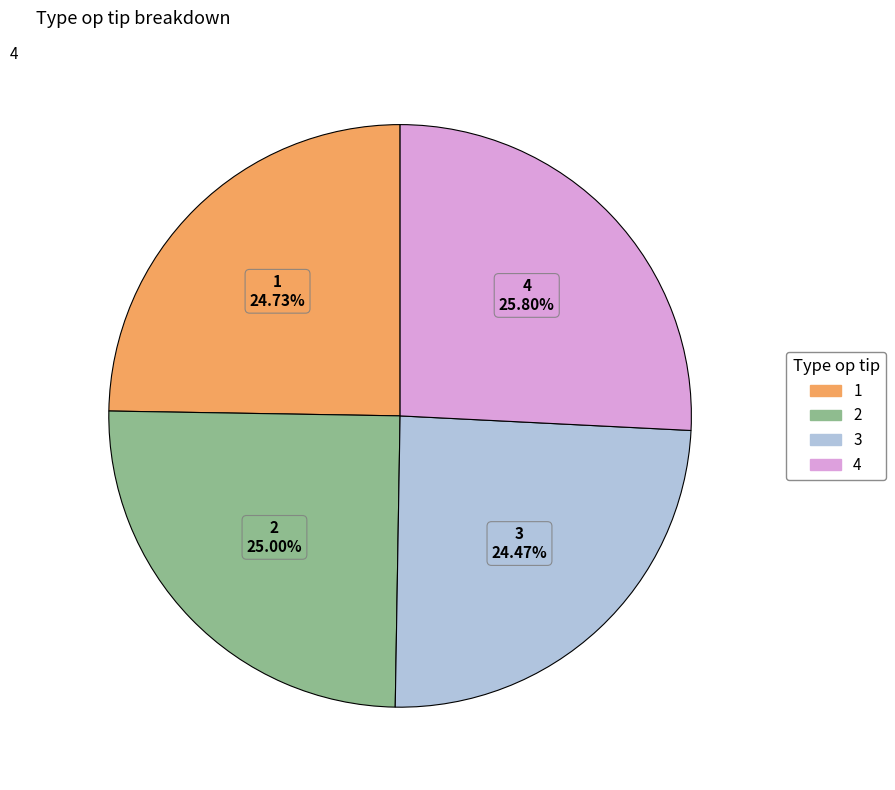

What percentage is NOT represented by 3?

75.5%